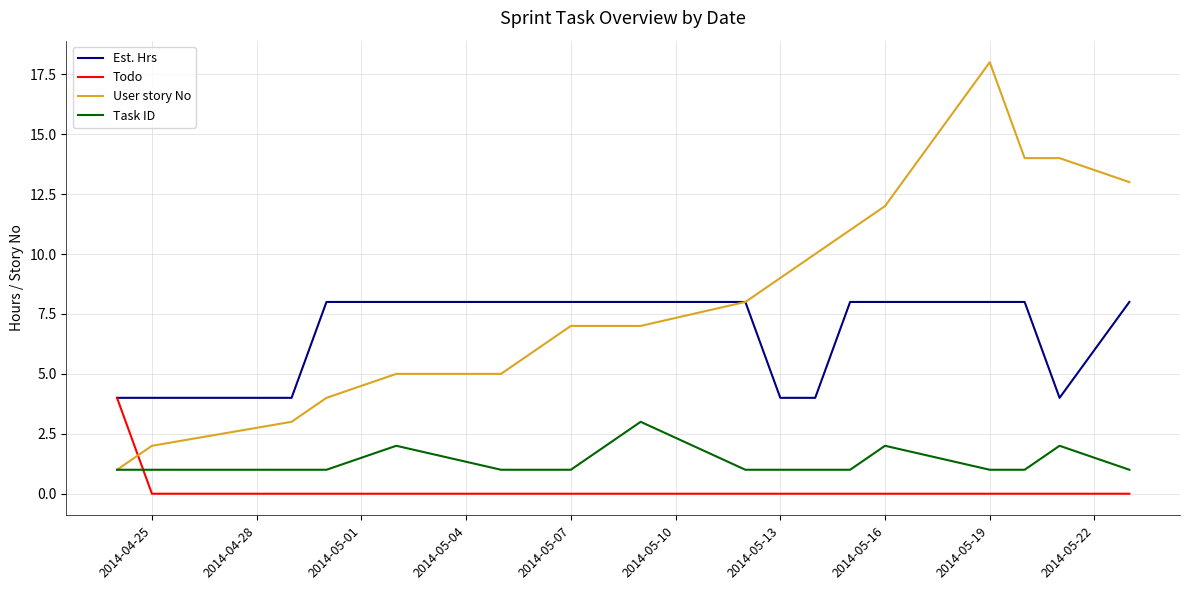

List the series in order of their peak value, highest first.

User story No, Est. Hrs, Todo, Task ID